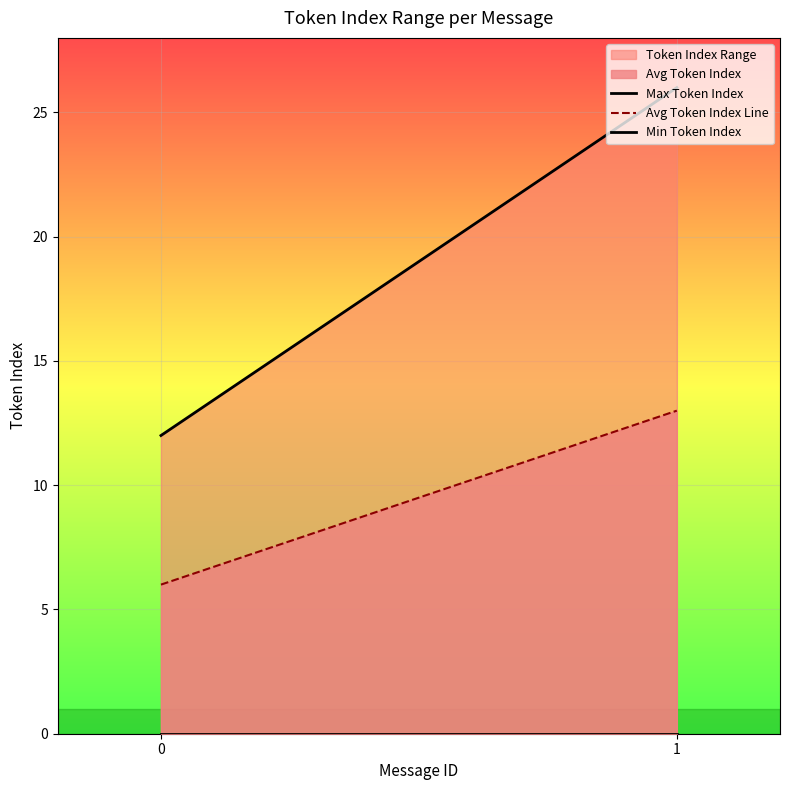

What is the difference between the maximum and minimum values in the Avg Token Index Line series?

7